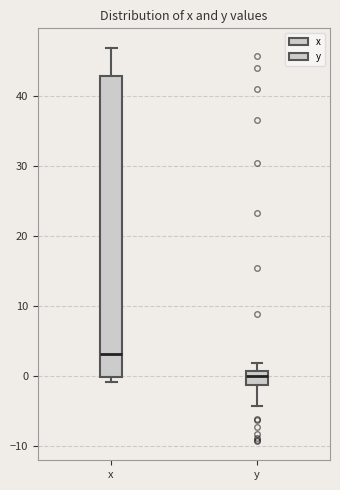

Which box is the tallest, from its lower edge to its upper edge?

x